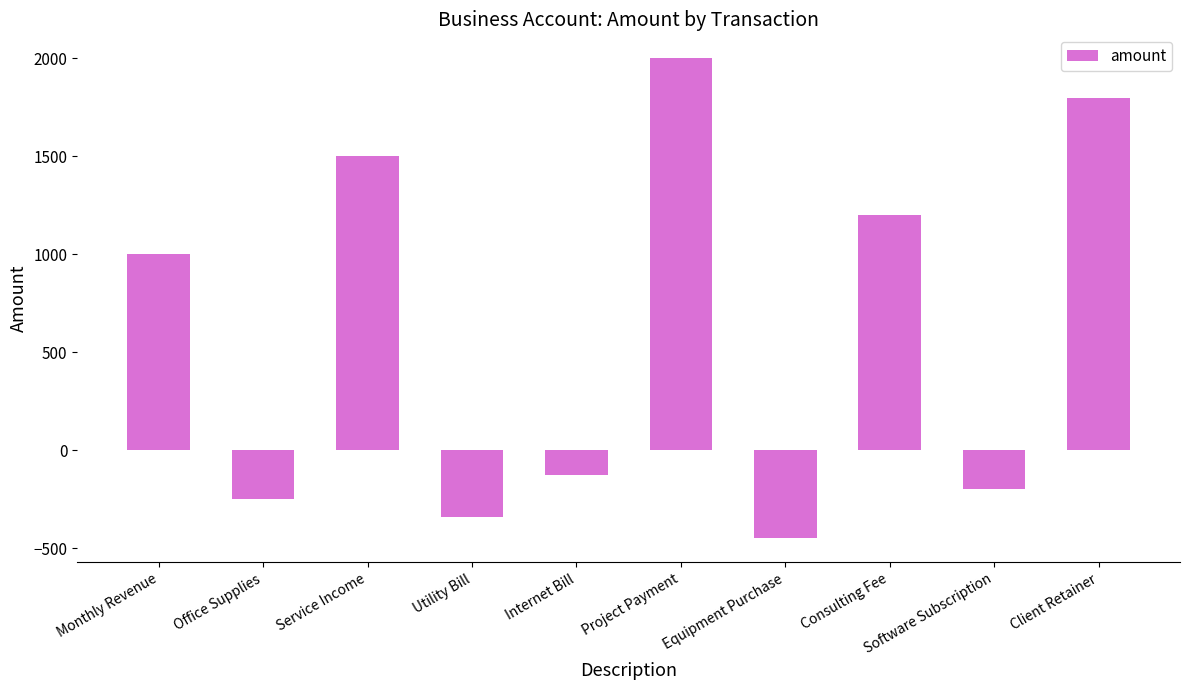

The value at Office Supplies is -250.8. True or false?

True